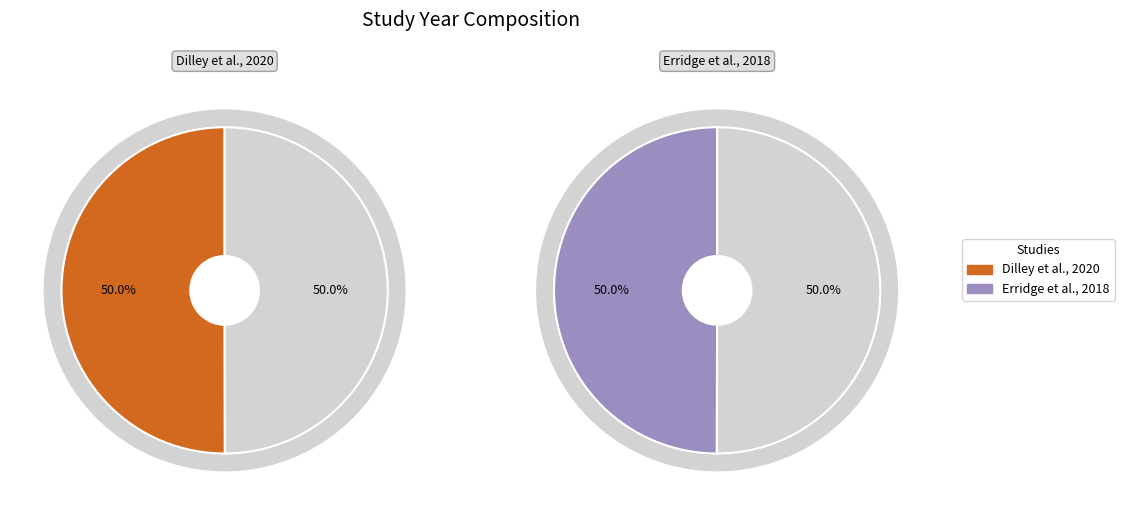

Rank the categories by value from highest to lowest.

Study 0 (Dilley et al., 2020), Study 1 (Erridge et al., 2018)